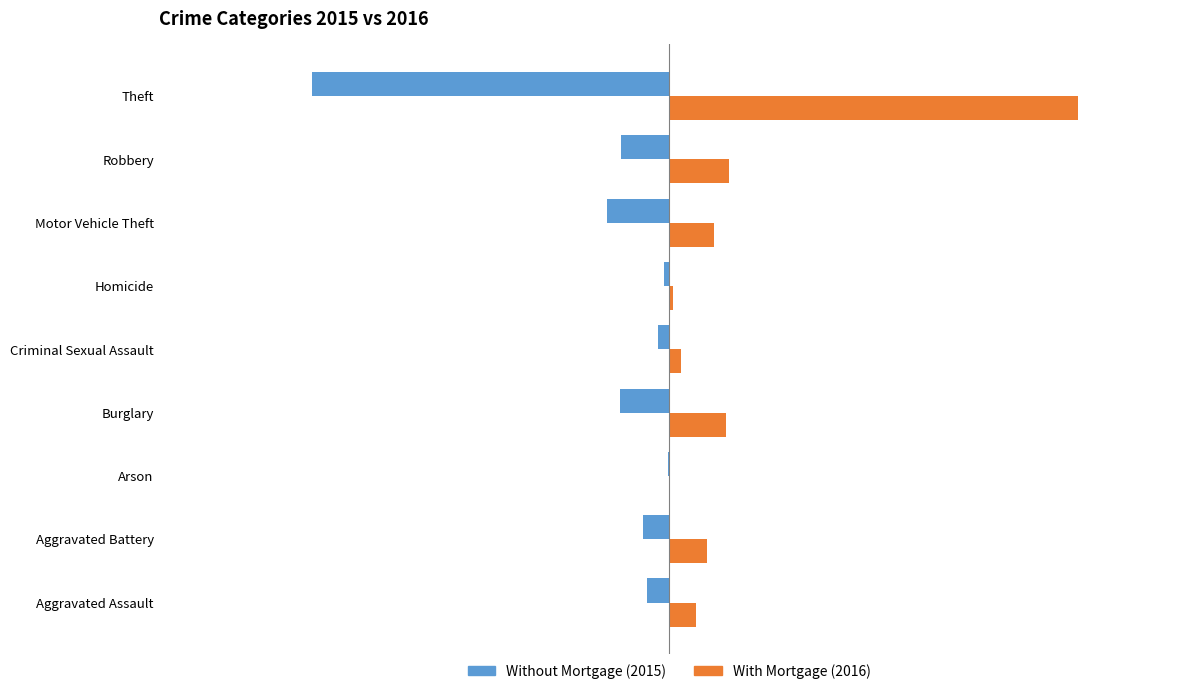

Which category has the highest value across all series?

Theft